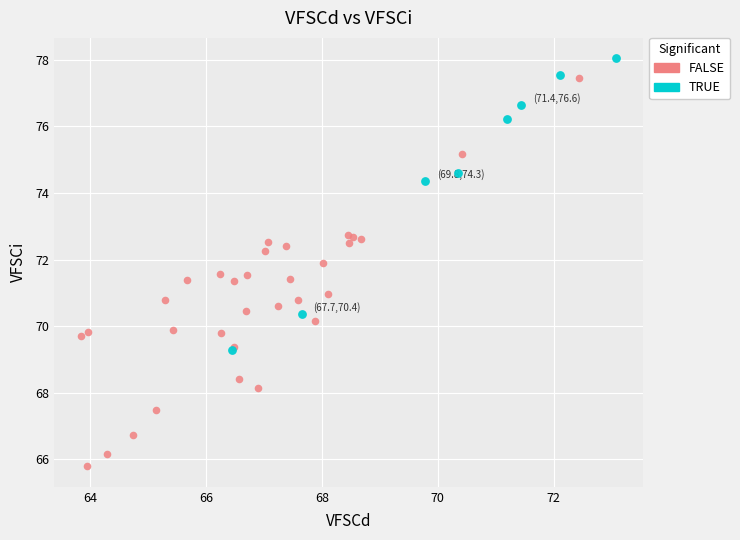

What are all the series names shown in the legend?

FALSE, TRUE